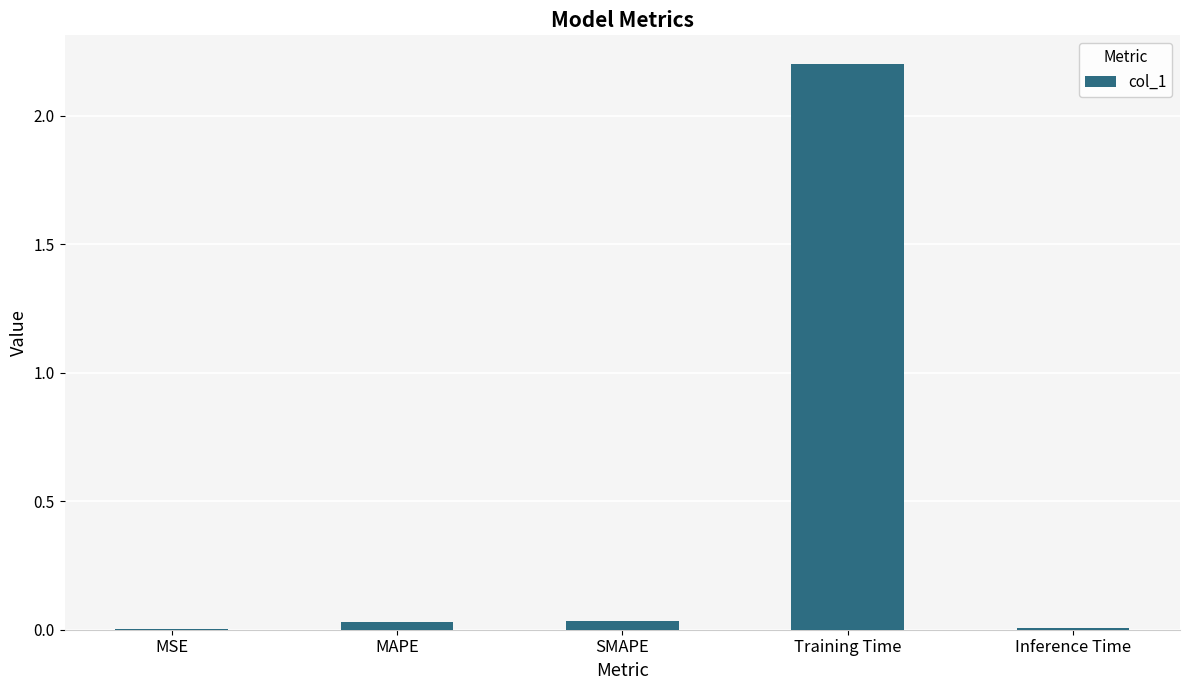

The chart shows a value of 0.0 at SMAPE. True or false?

True